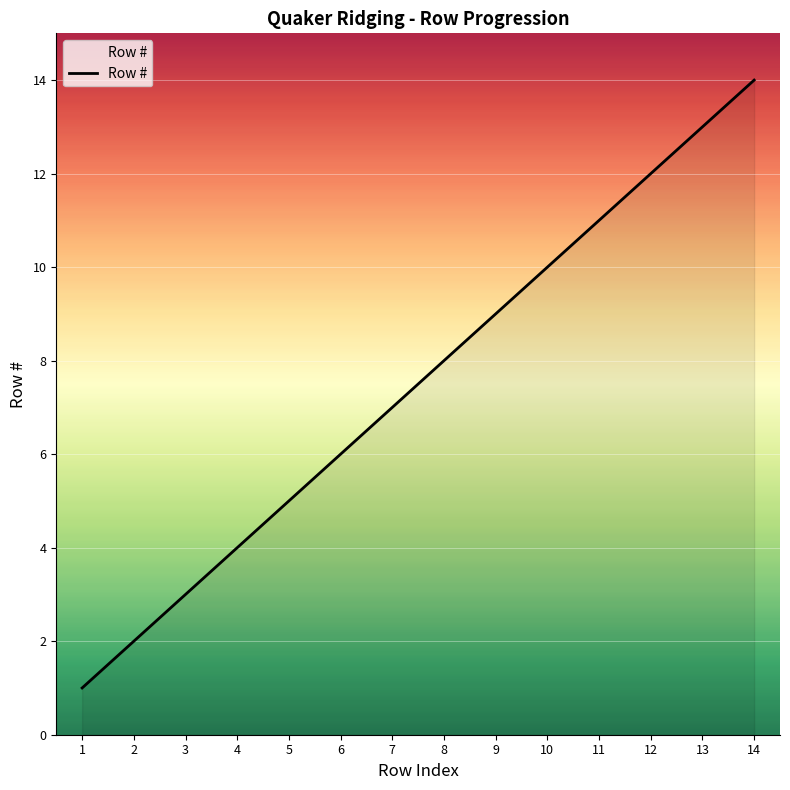

Reading left to right, list all the values displayed in this chart.

1	2	3	4	5	6	7	8	9	10	11	12	13	14